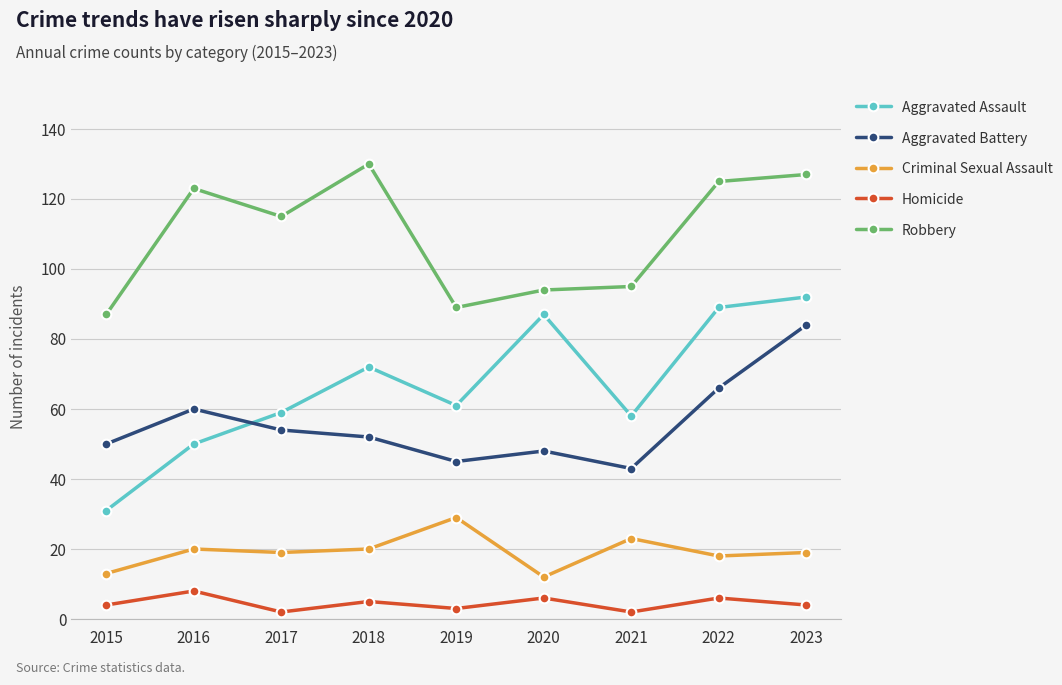

What is the approximate value of Aggravated Assault at 2022, to the nearest 10?

90